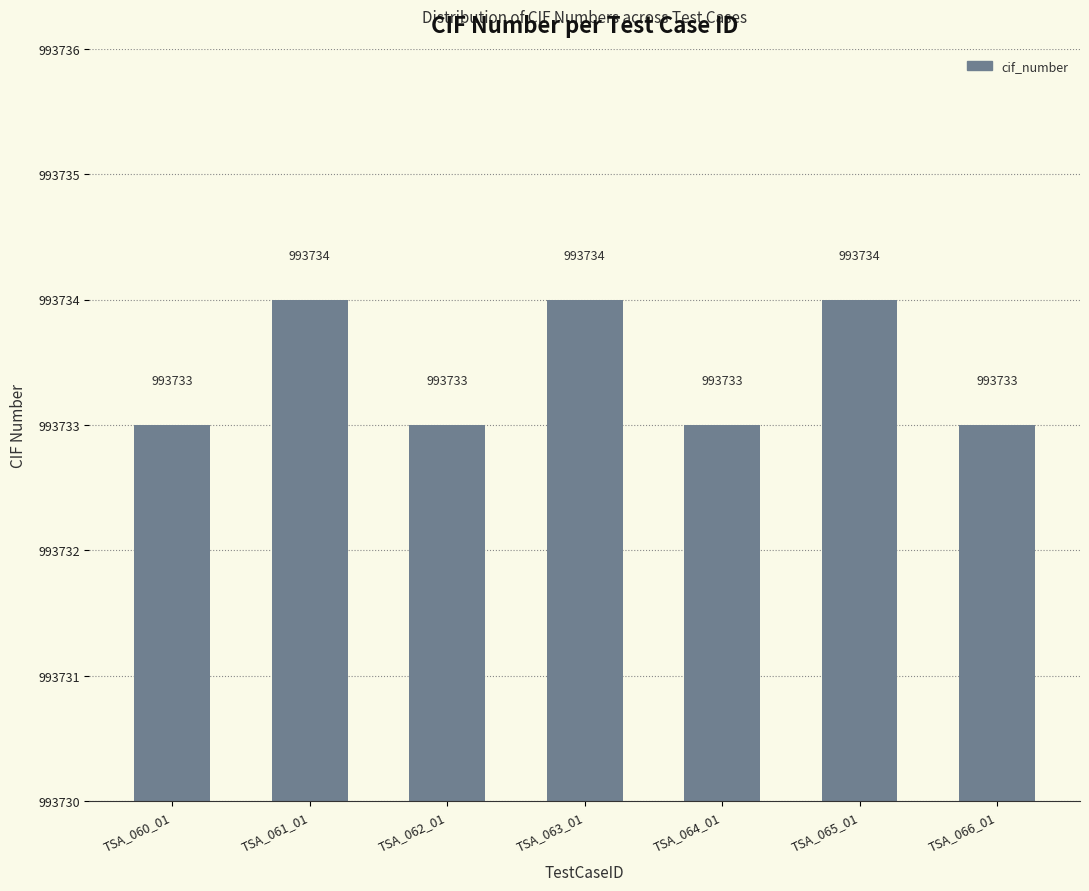

What position from the right is TSA_063_01?

4